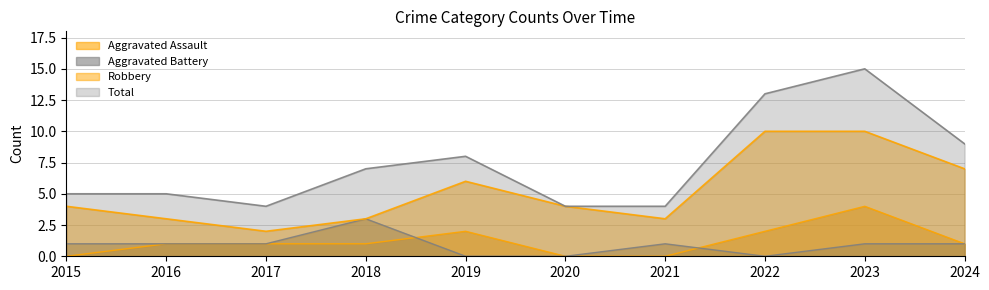

At which label does Robbery reach its minimum?

2017